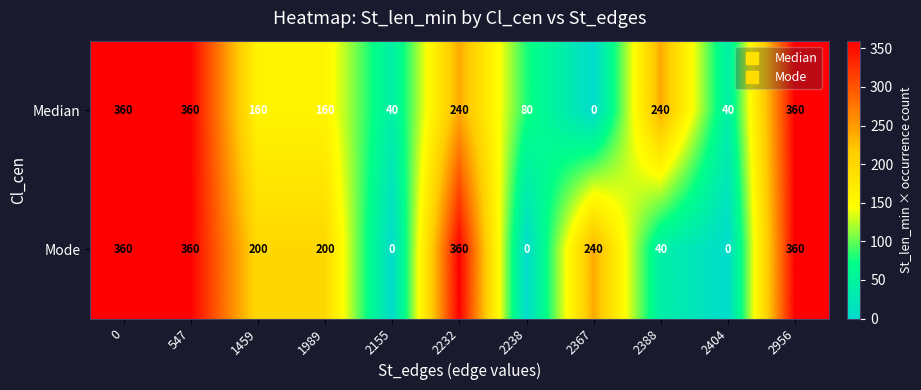

What is the highest value of the Mode series?

360